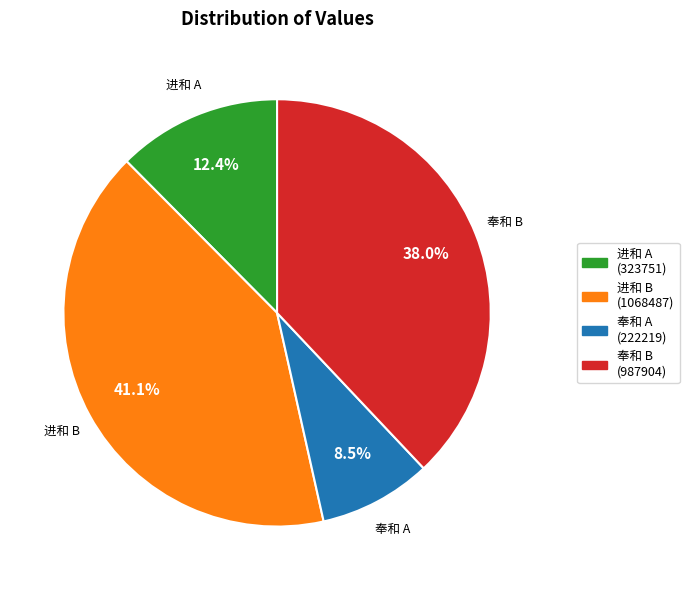

Does any single category account for the majority?

No